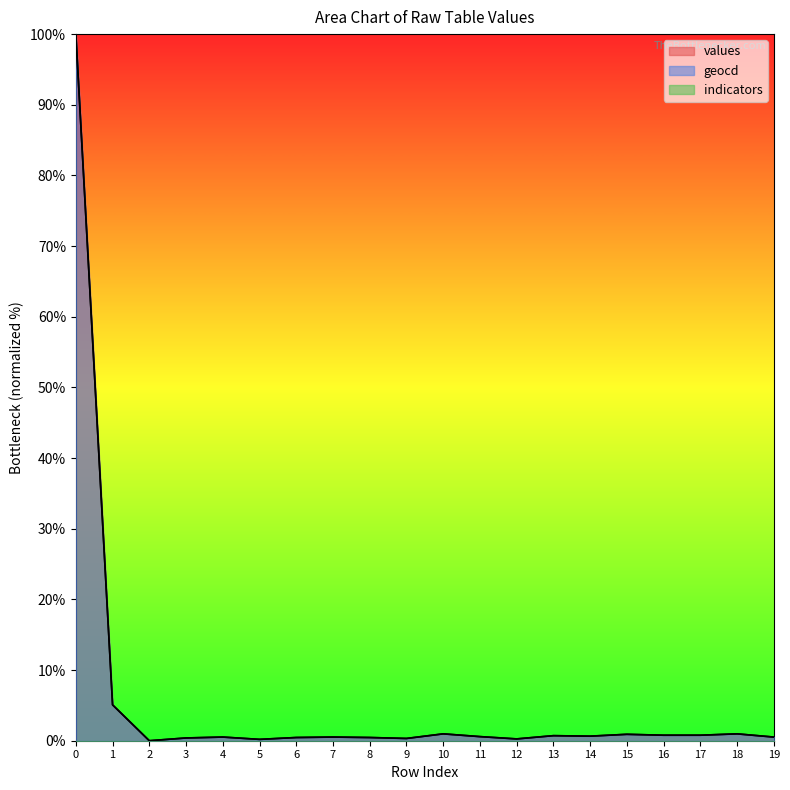

Between 7 and 12, which series saw the biggest shift?

values